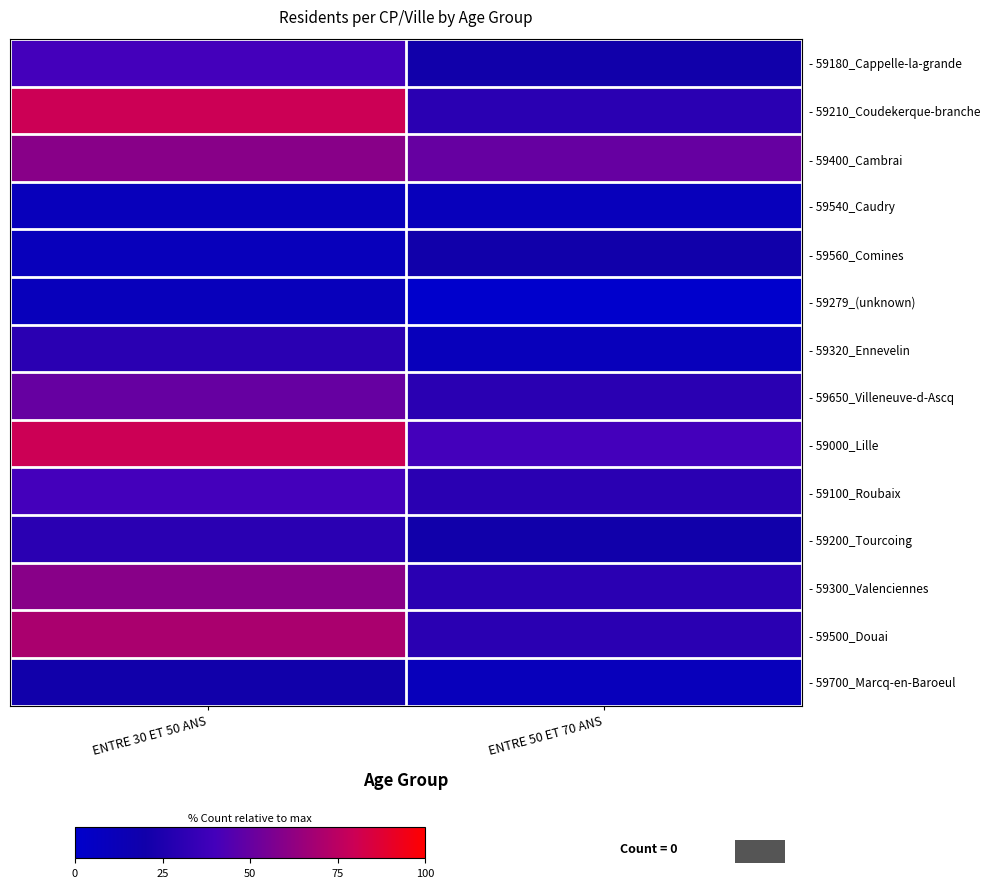

At ENTRE 50 ET 70 ANS, list the series in order from largest to smallest.

- 59400_Cambrai, - 59000_Lille, - 59210_Coudekerque-branche, - 59650_Villeneuve-d-Ascq, - 59100_Roubaix, - 59300_Valenciennes, - 59500_Douai, - 59180_Cappelle-la-grande, - 59560_Comines, - 59200_Tourcoing, - 59540_Caudry, - 59320_Ennevelin, - 59700_Marcq-en-Baroeul, - 59279_(unknown)